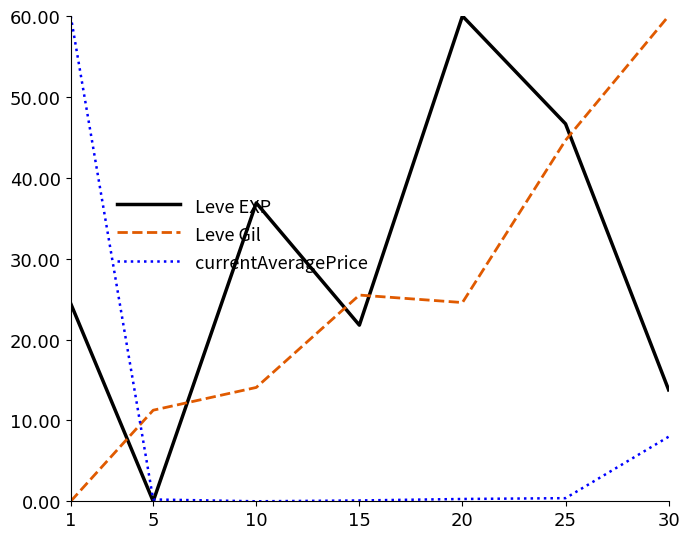

Where do Leve Gil and Leve EXP first cross each other?

1 and 5